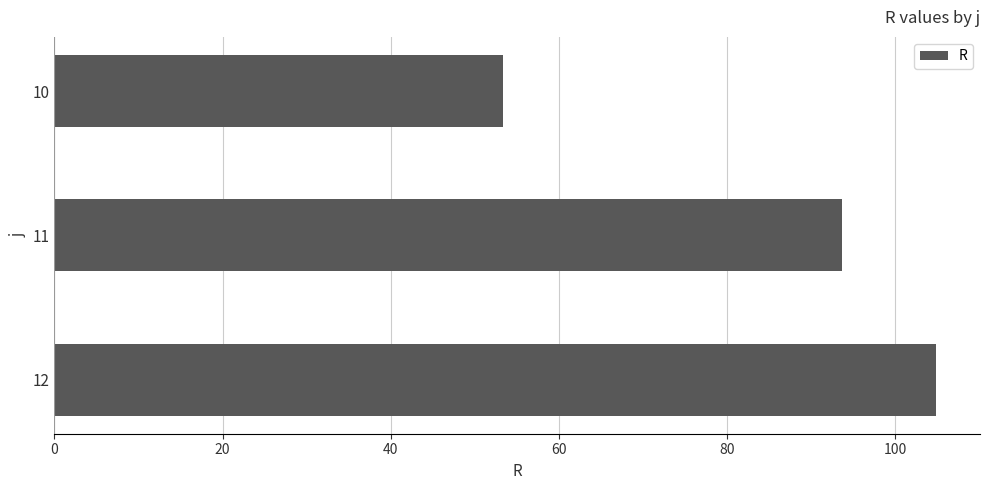

Reading top to bottom, transcribe all the data shown in this chart.

10=53.4	11=93.7	12=104.8